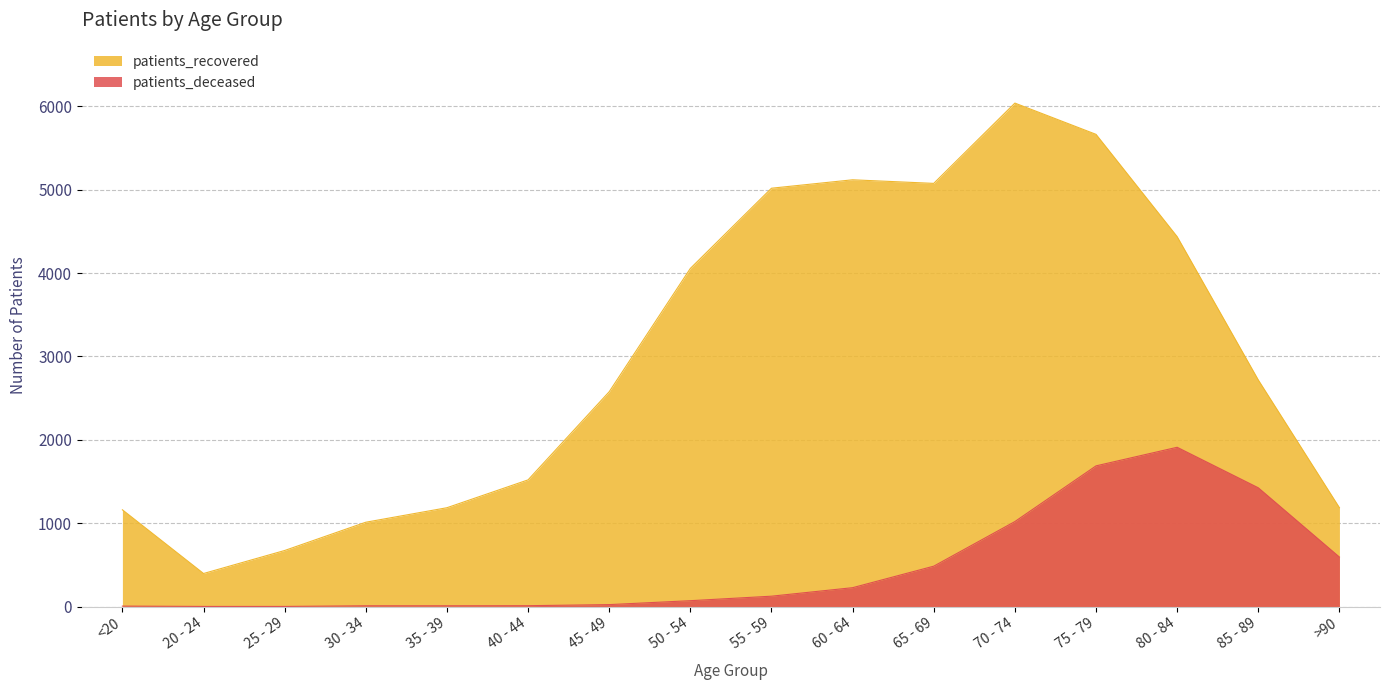

What is the difference between the second highest and minimum values in the patients_deceased series?

1686